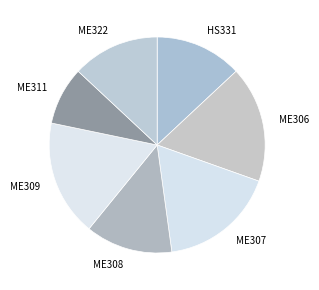

Does any single category account for the majority?

No